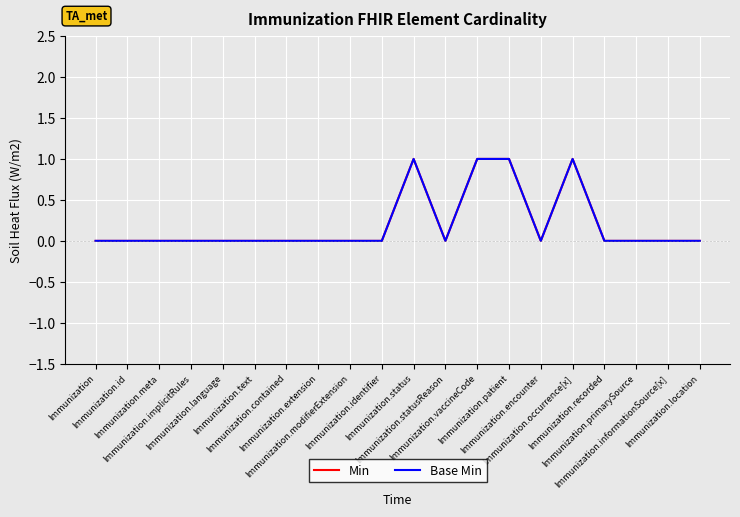

Is it true that Min equals 1 at Immunization.vaccineCode?

True